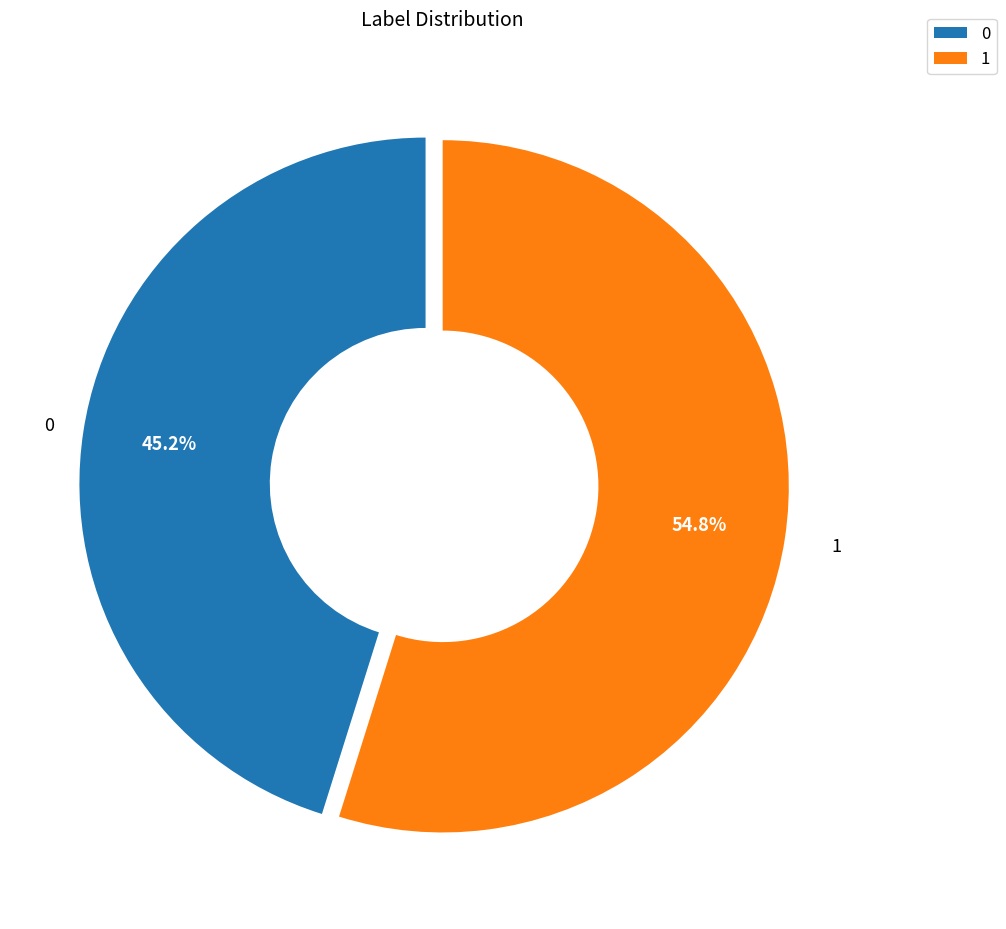

True or false: 1 accounts for 55% of the total.

True